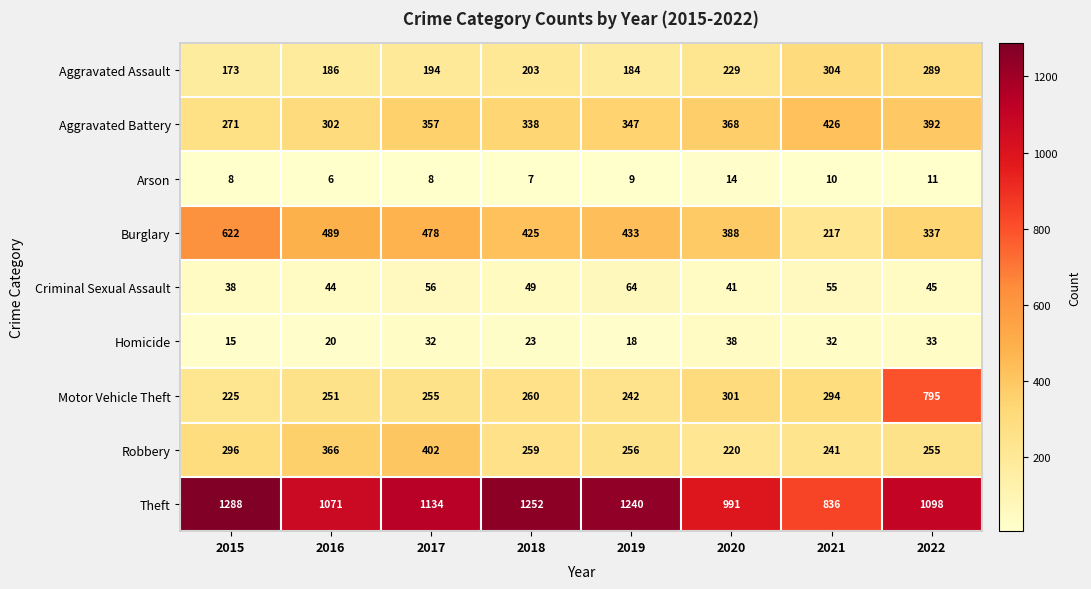

At which category is the sum across all series the highest?

2022